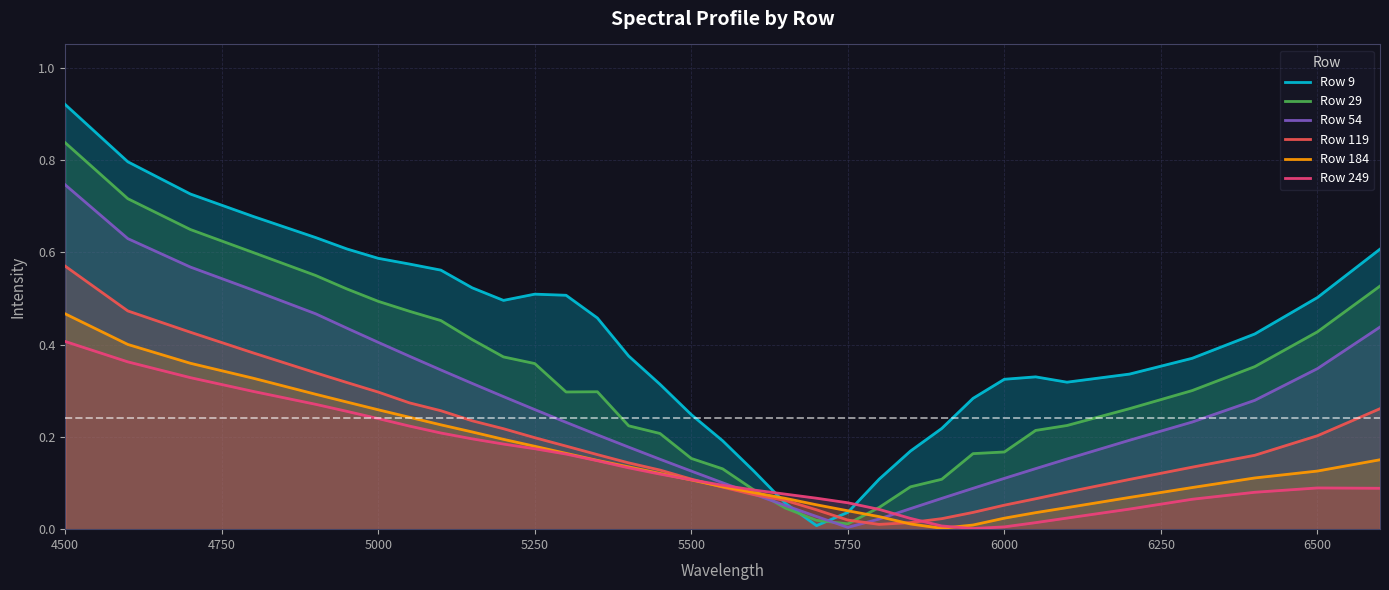

The Row 119 series shows 0.1 at 5250. True or false?

False